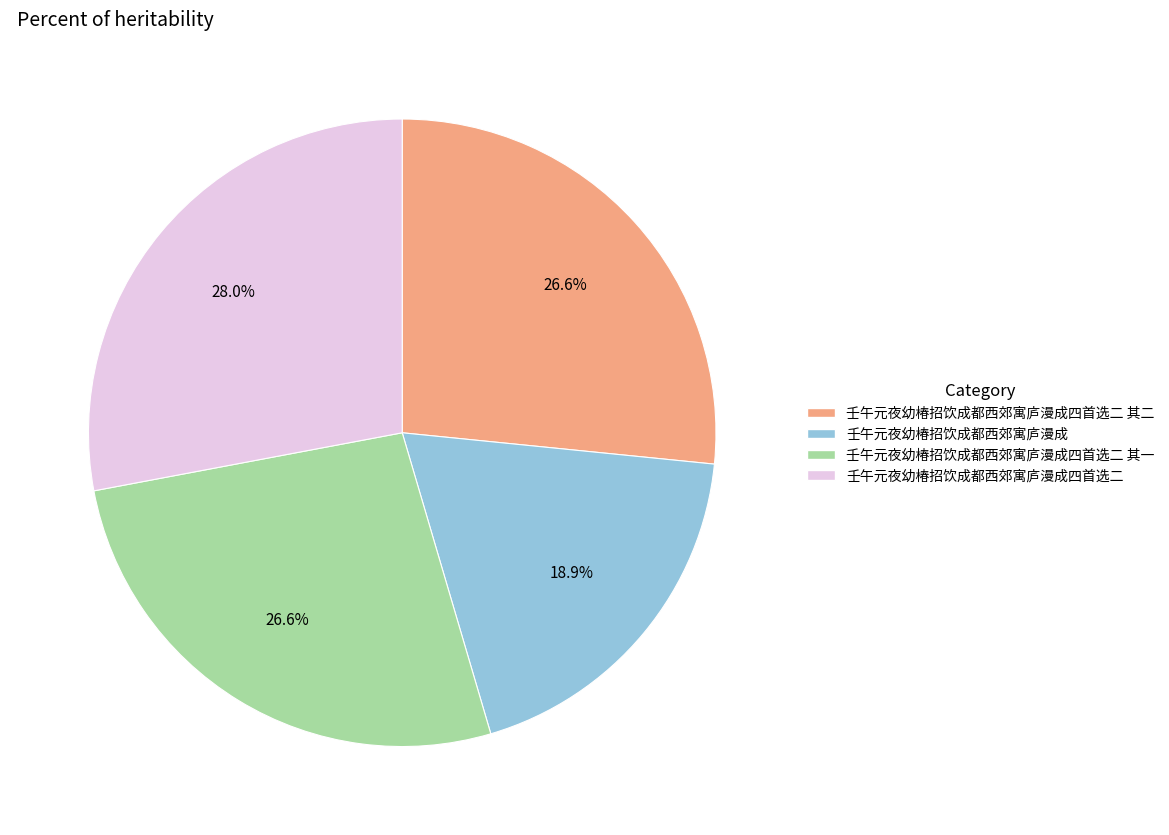

Is there any slice that represents more than half of the pie?

No